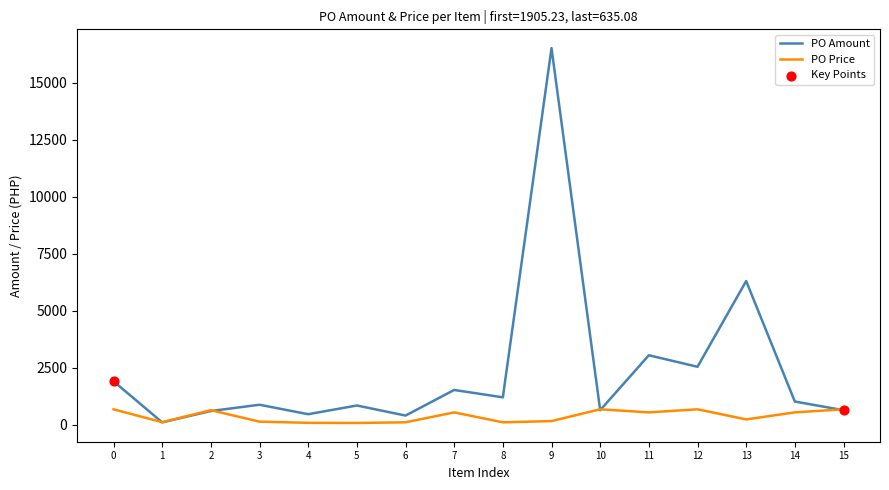

Which series has the largest total across all categories?

PO Amount